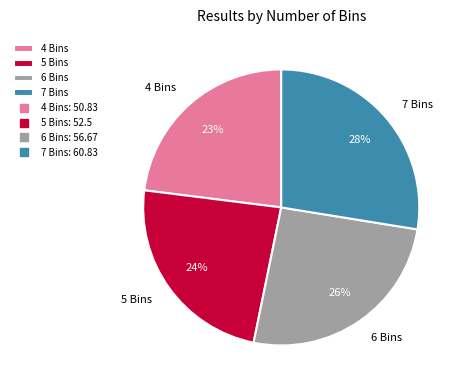

How many slices are in this pie chart?

4